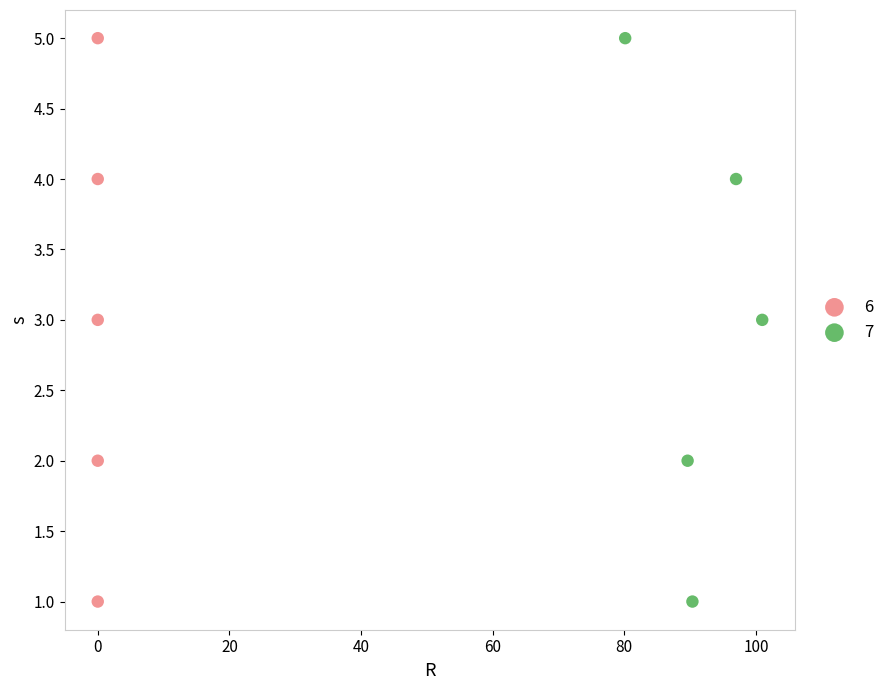

What are all the series names shown in the legend?

6, 7